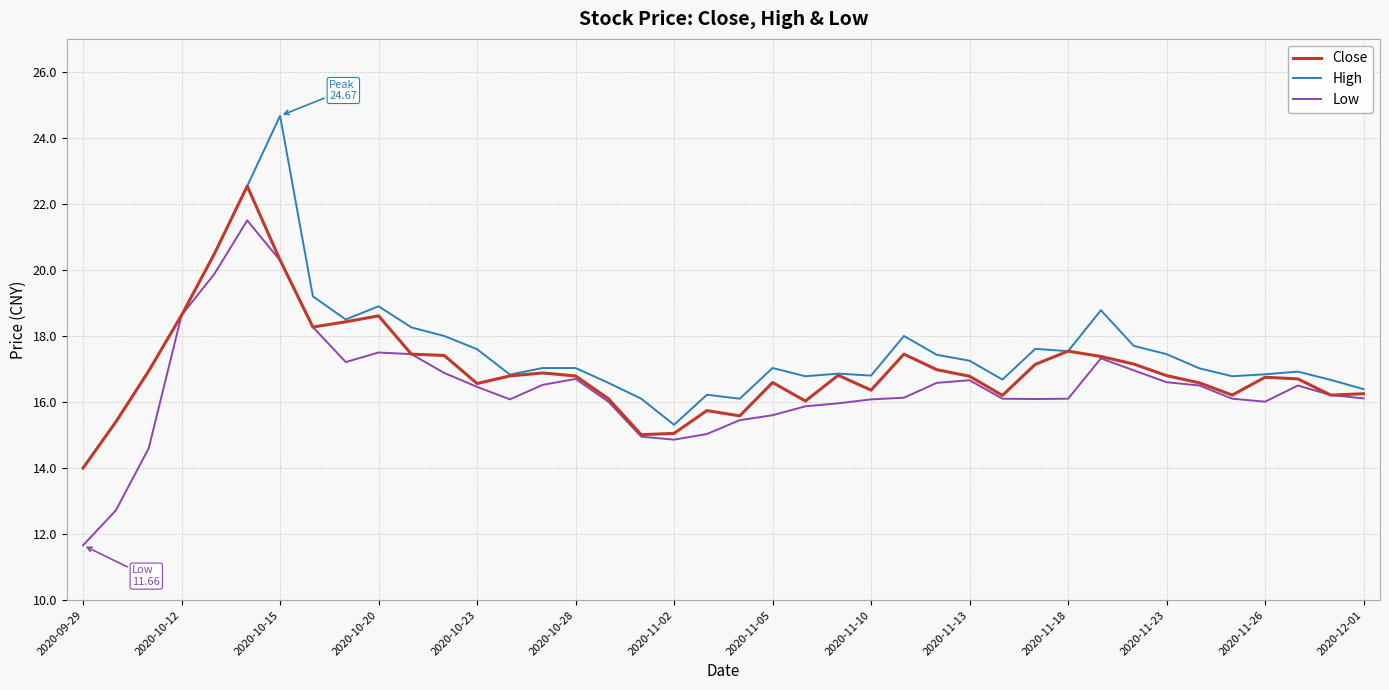

What is the maximum value for Close?

22.5